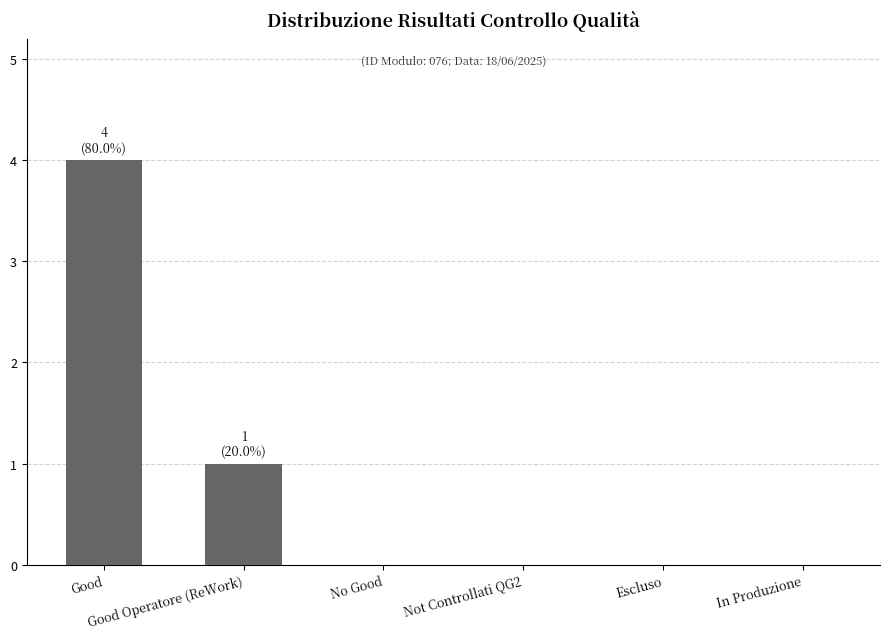

What is the maximum value shown in the chart?

4